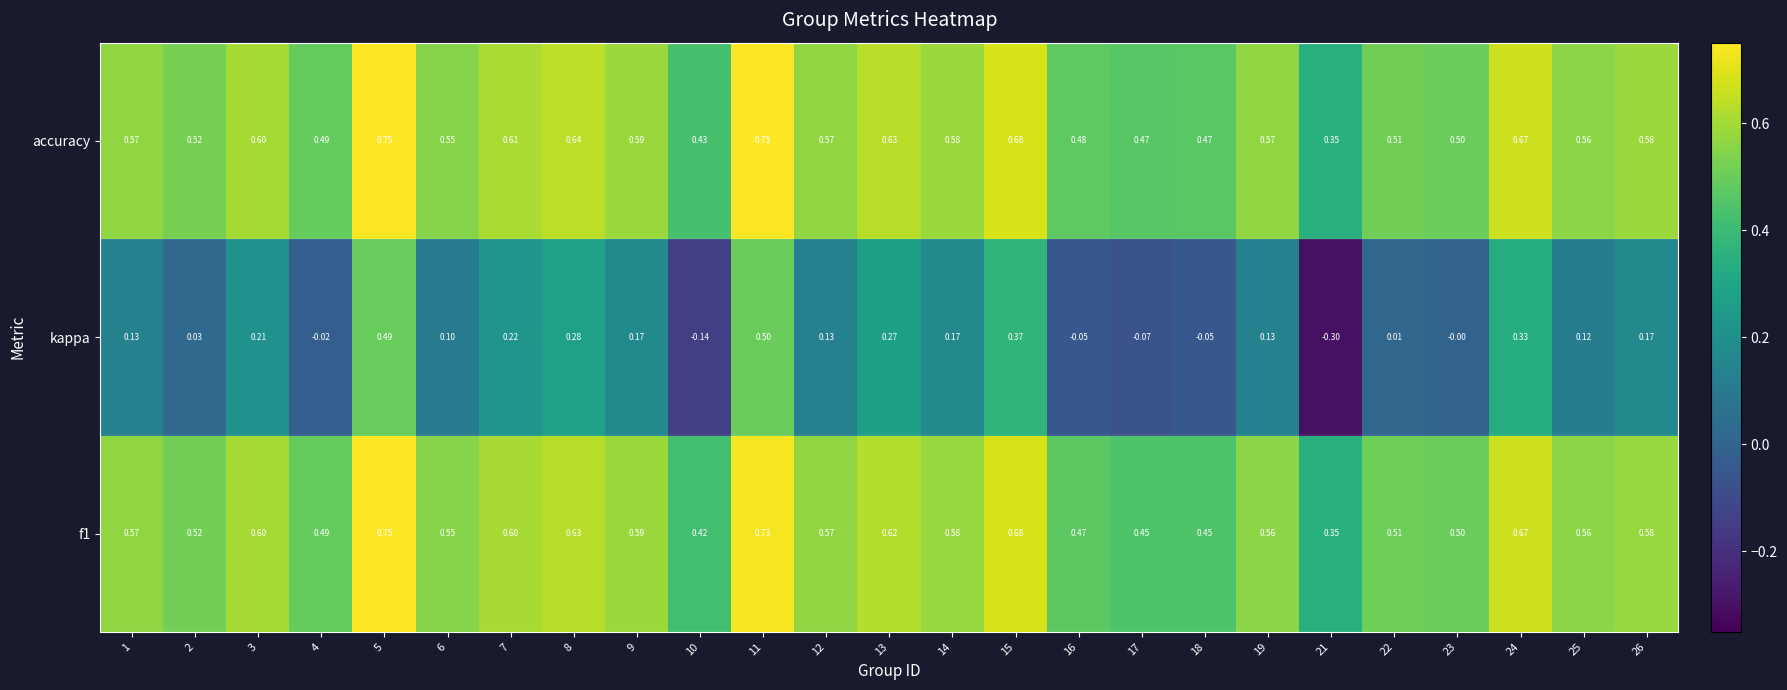

Which series changed the most between 18 and 21?

kappa